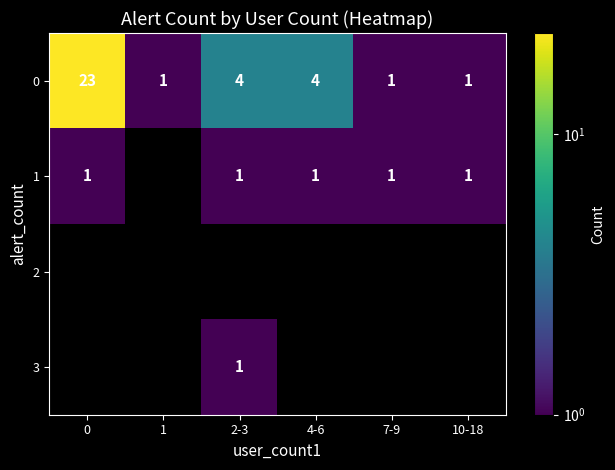

True or false: 3 has a value of 1 at 2-3.

True